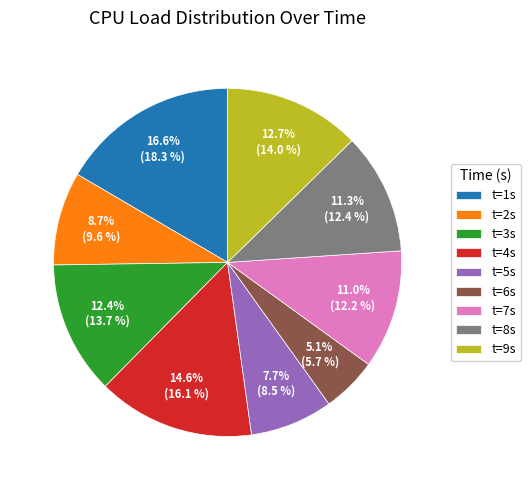

Do t=2s and t=1s together represent more than half of the pie?

No